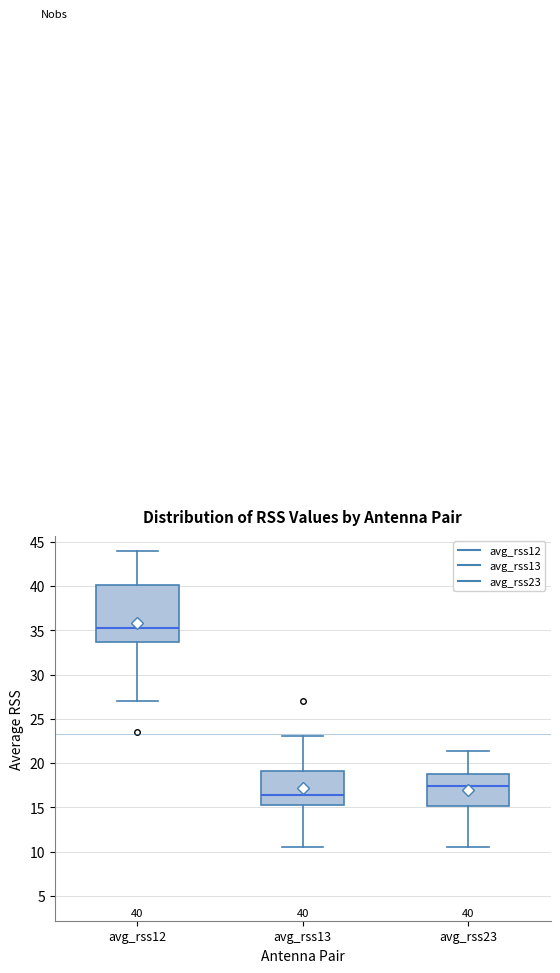

Which box is the tallest, from its lower edge to its upper edge?

avg_rss12